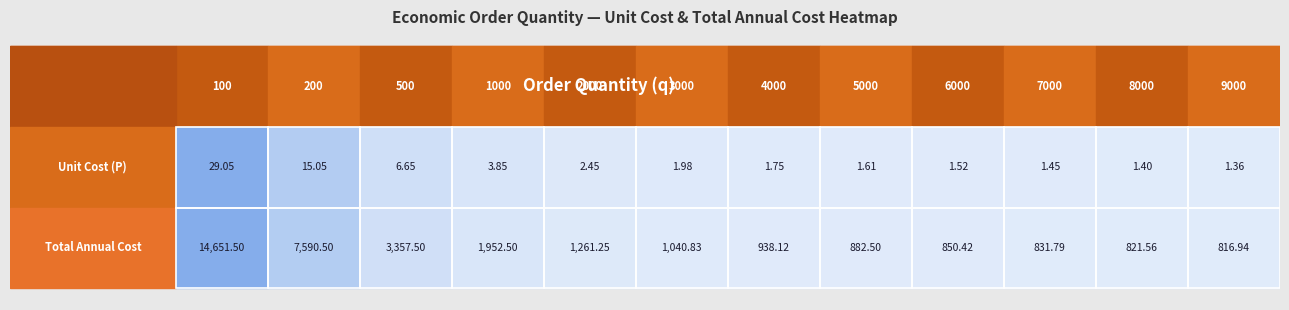

What is the difference between the 5000 values at 1 and 0?

880.9